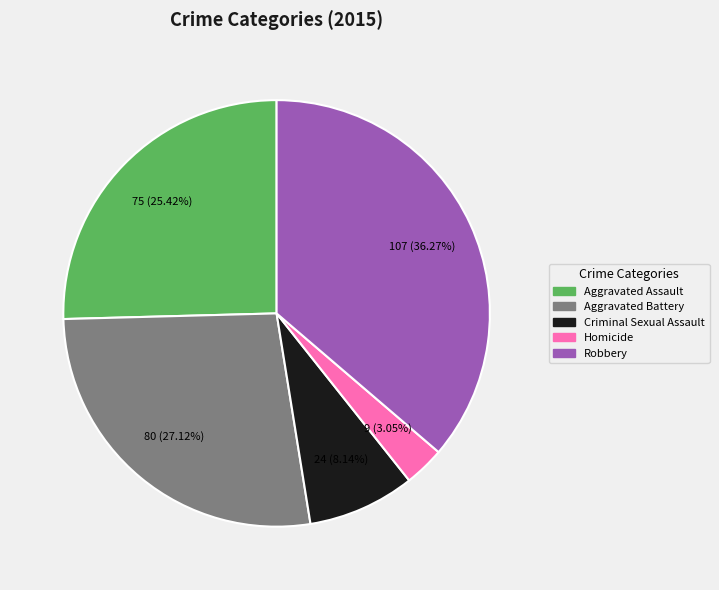

How many slices are in this pie chart?

5